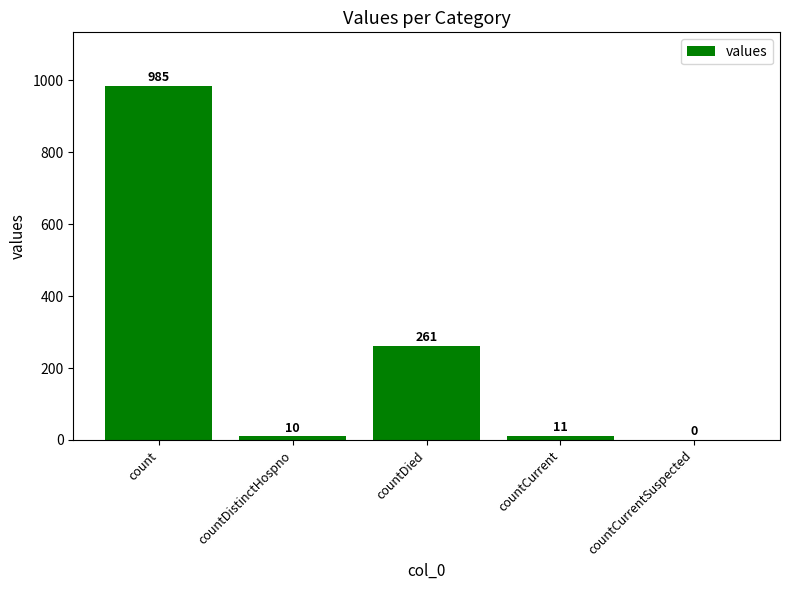

Does the chart contain stacked bars?

No